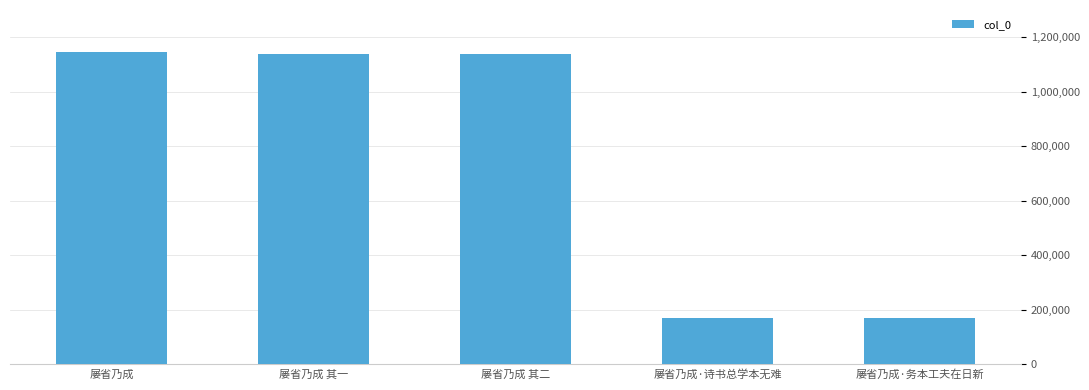

Read the value at 屡省乃成 其一.

1140183